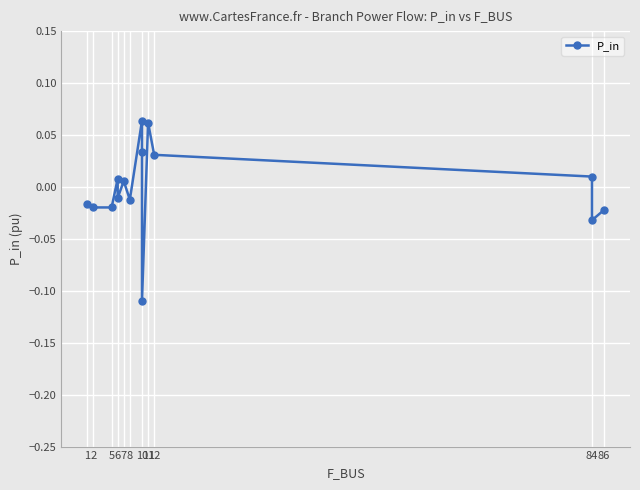

Reading right to left, list all the values displayed in this chart.

-0.0	-0.0	0.0	0.0	0.1	-0.1	0.0	0.1	-0.0	0.0	-0.0	0.0	-0.0	-0.0	-0.0